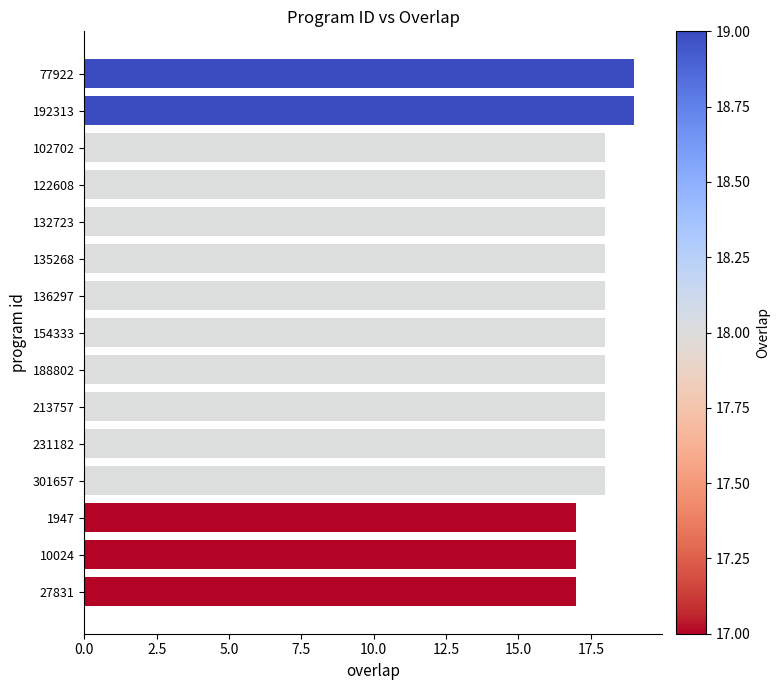

True or false: the data shows 10 at 213757.

False